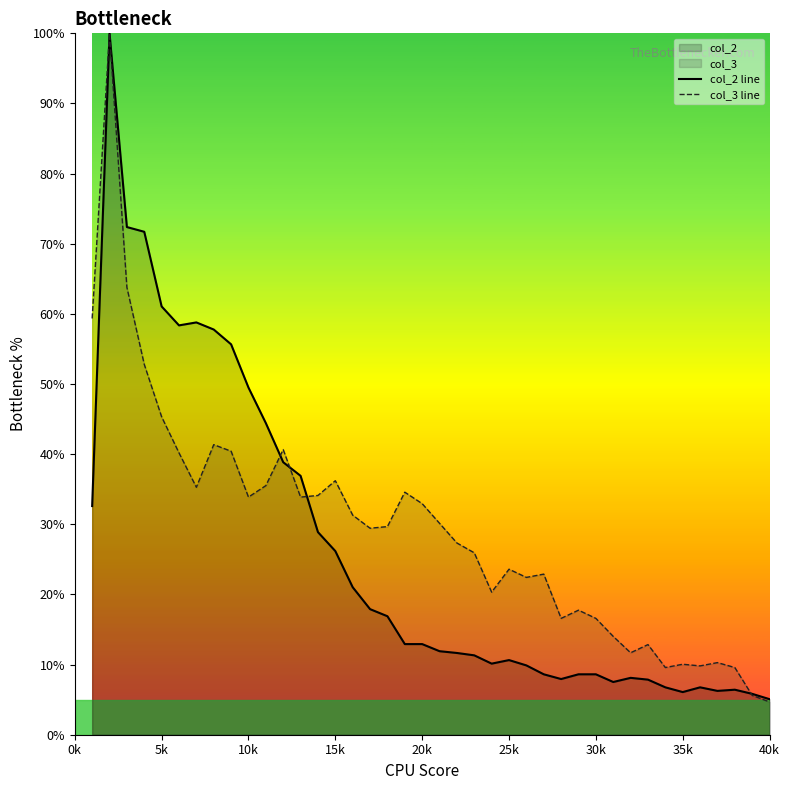

Is it true that col_3 line equals 45.3 at 5k?

True